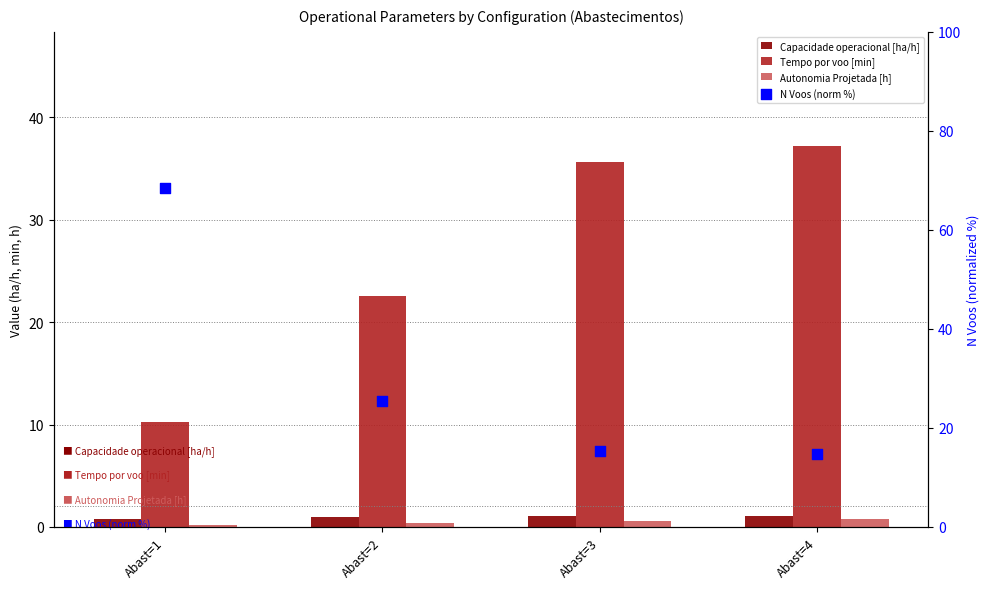

What is the total value across all series at Abast=2?

49.5